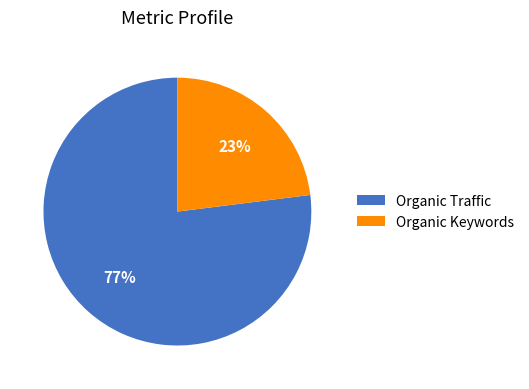

Rank the categories by value from lowest to highest.

Organic Keywords, Organic Traffic